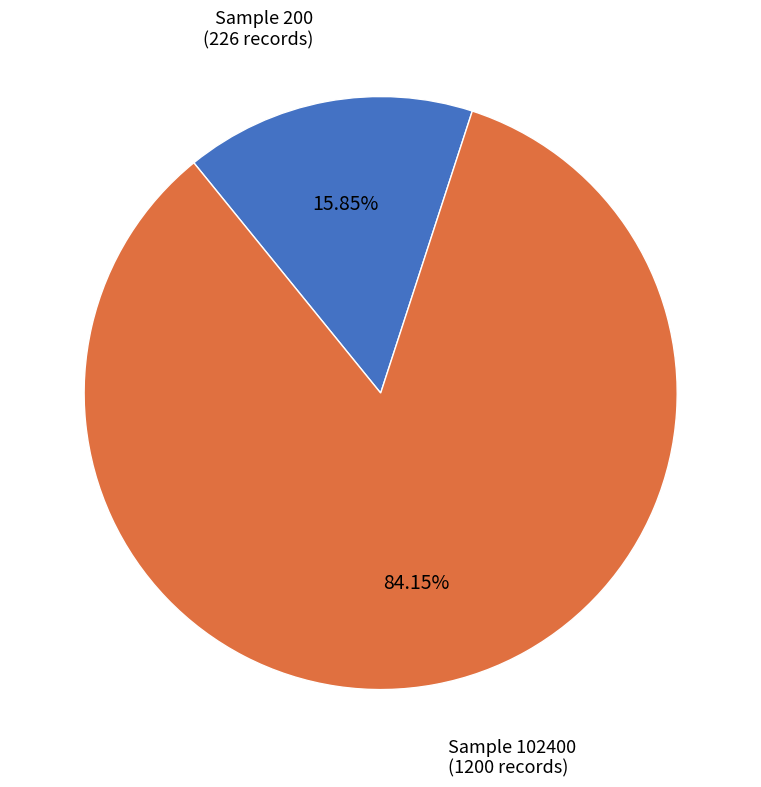

Does any single category account for the majority?

Yes